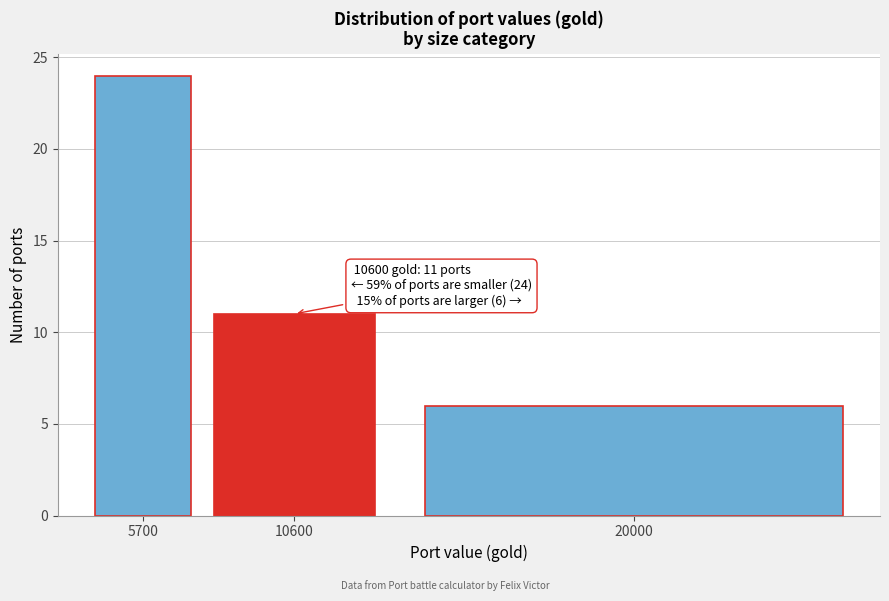

Reading left to right, list all the values displayed in this chart.

24	11	6